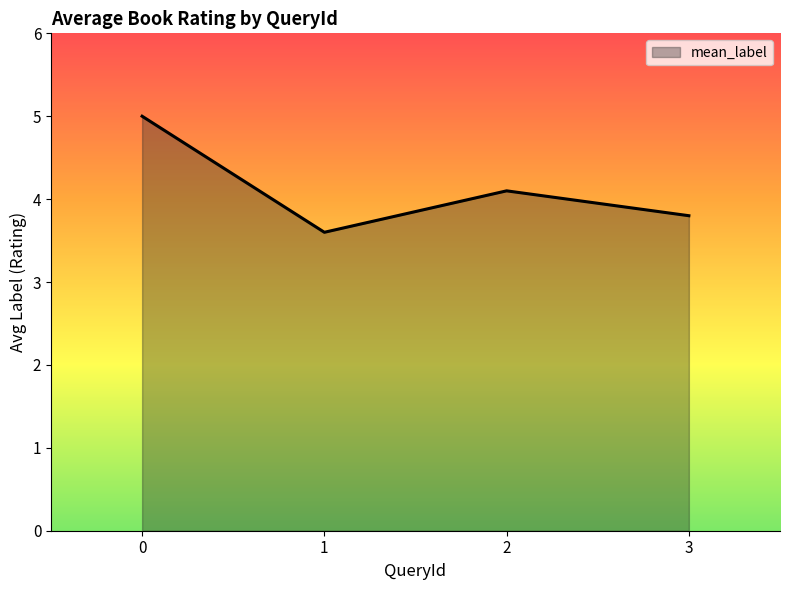

List the labels in order of value, smallest first.

1, 3, 2, 0